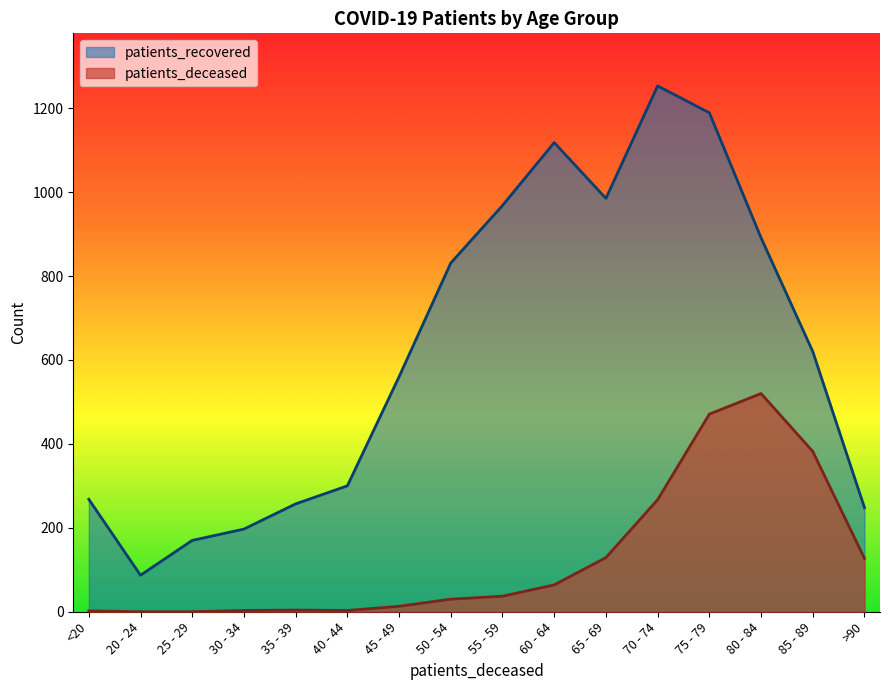

At which category does patients_recovered reach its first local valley?

20 - 24